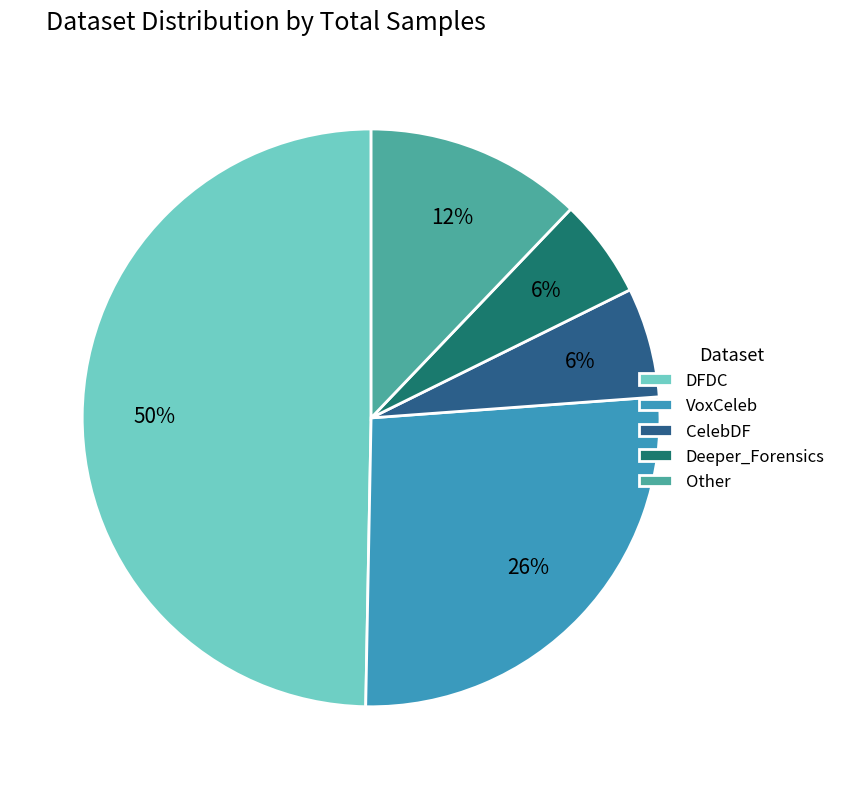

What is the ratio of the value at DFDC to the value at VoxCeleb?

1.9